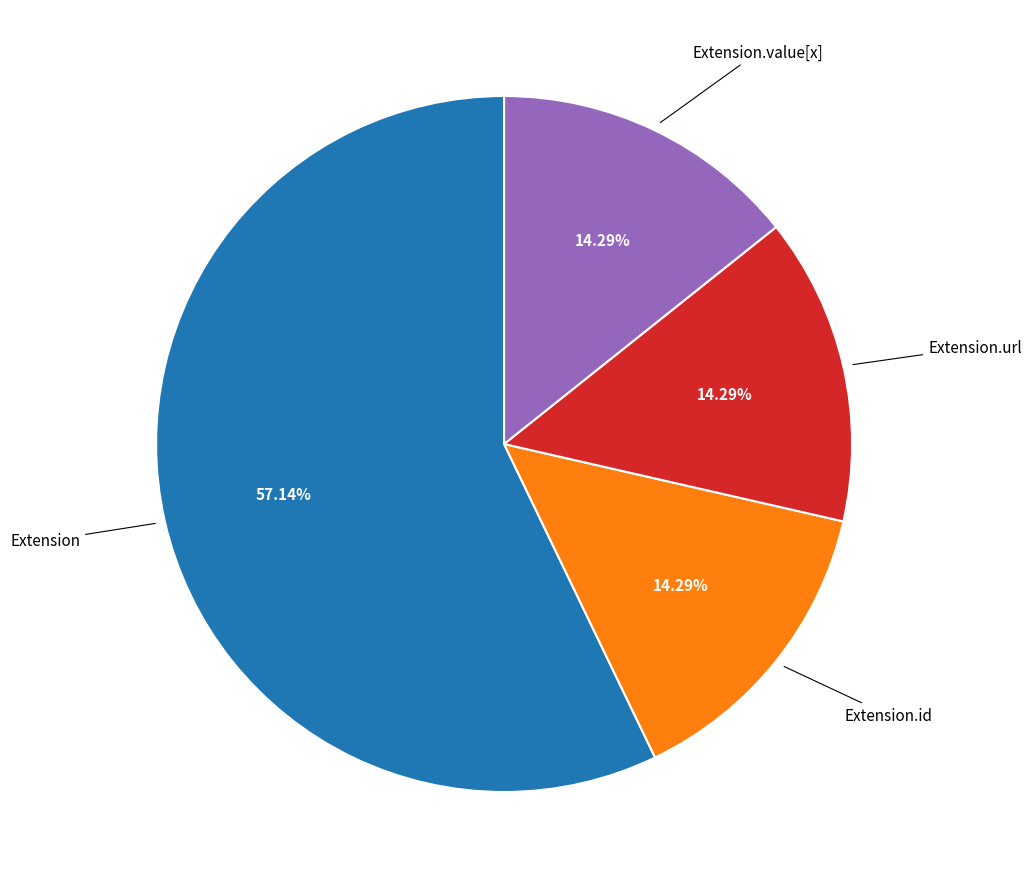

Is there a majority slice in this chart?

Yes